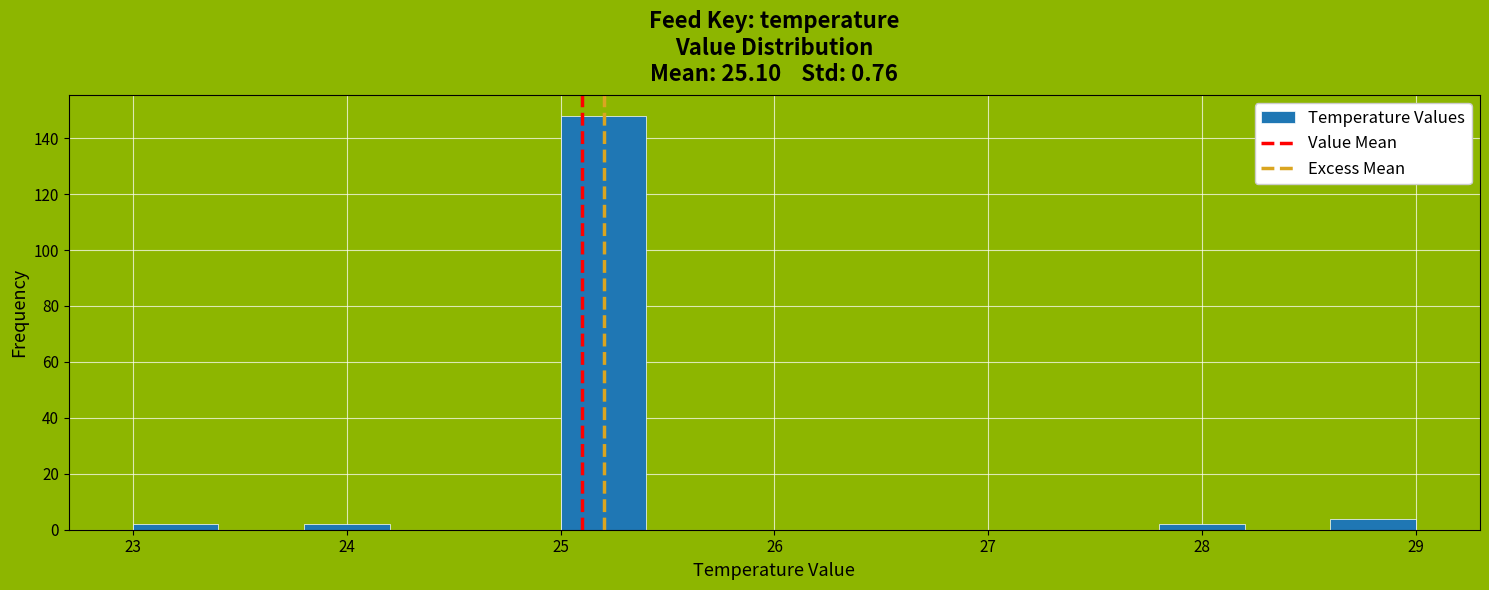

What is the height of the bar covering 25.0 to 25.4 on the x-axis? The values are not printed on the chart, so give them approximately, as read against the axis.

148